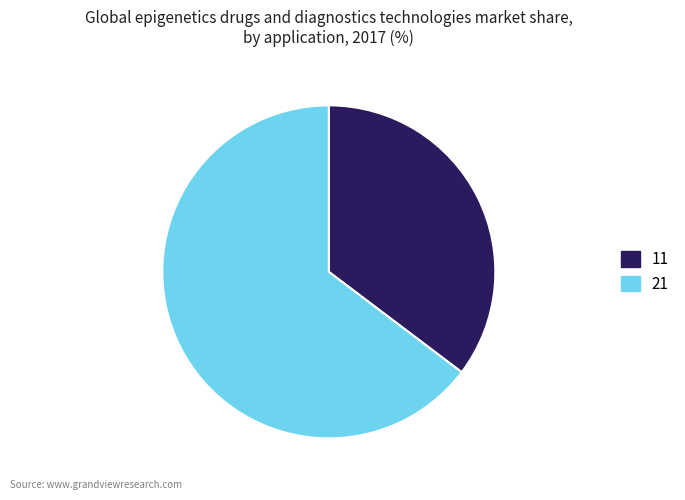

Which category accounts for the majority?

21